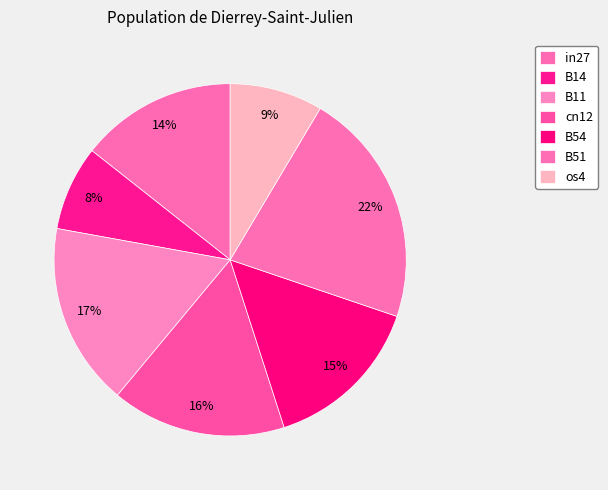

How many segments does this pie chart have?

7